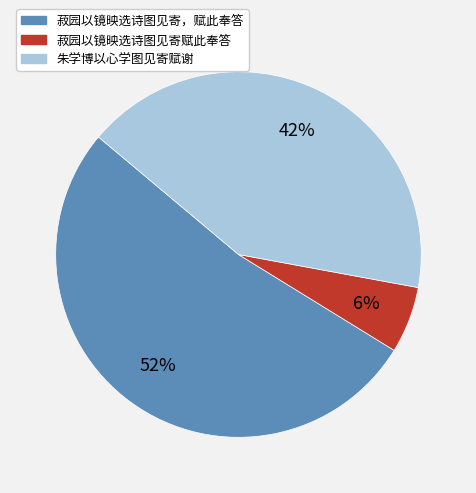

True or false: 菽园以镜映选诗图见寄，赋此奉答 accounts for 52% of the total.

True